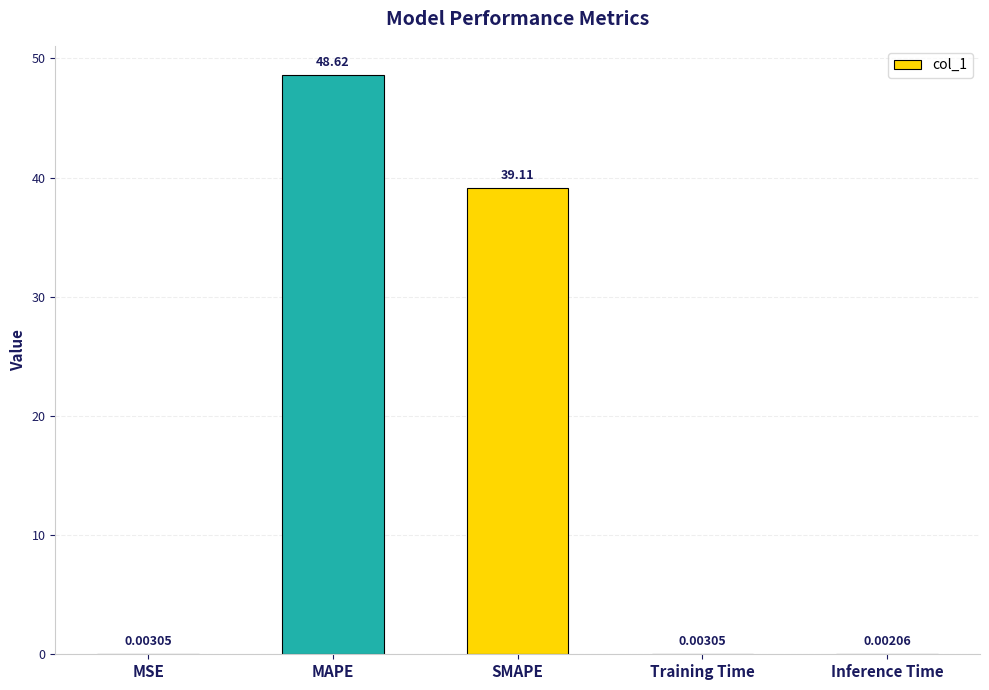

What is the sum of all values?

87.7